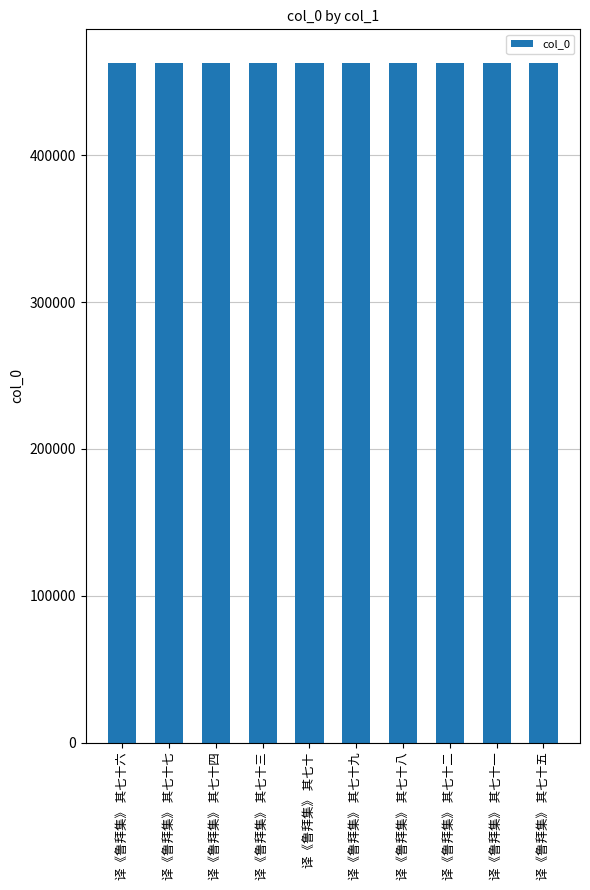

What is the sum of the values at 译《鲁拜集》 其七十四 and 译《鲁拜集》 其七十?

925116